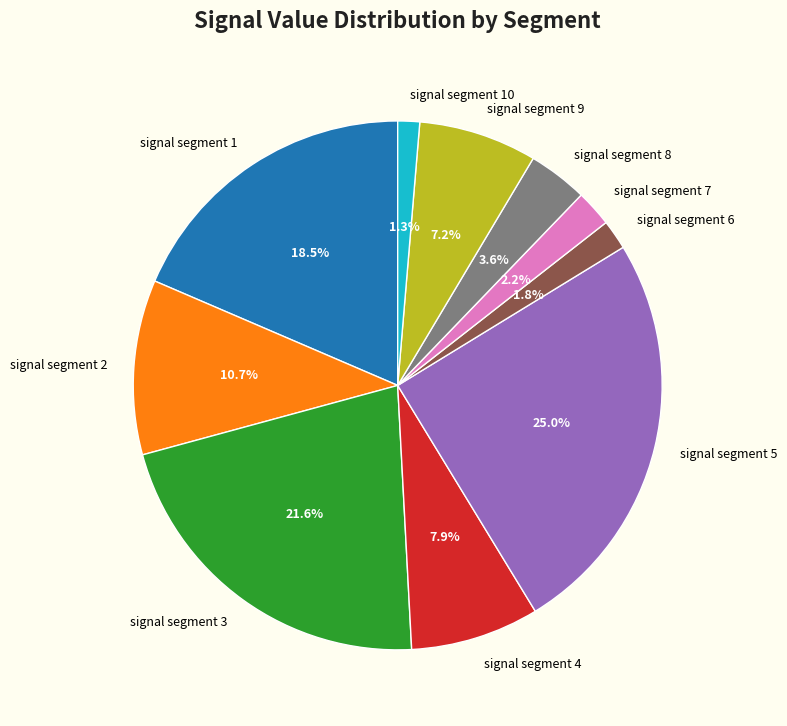

What is the largest slice in the pie chart?

signal segment 5